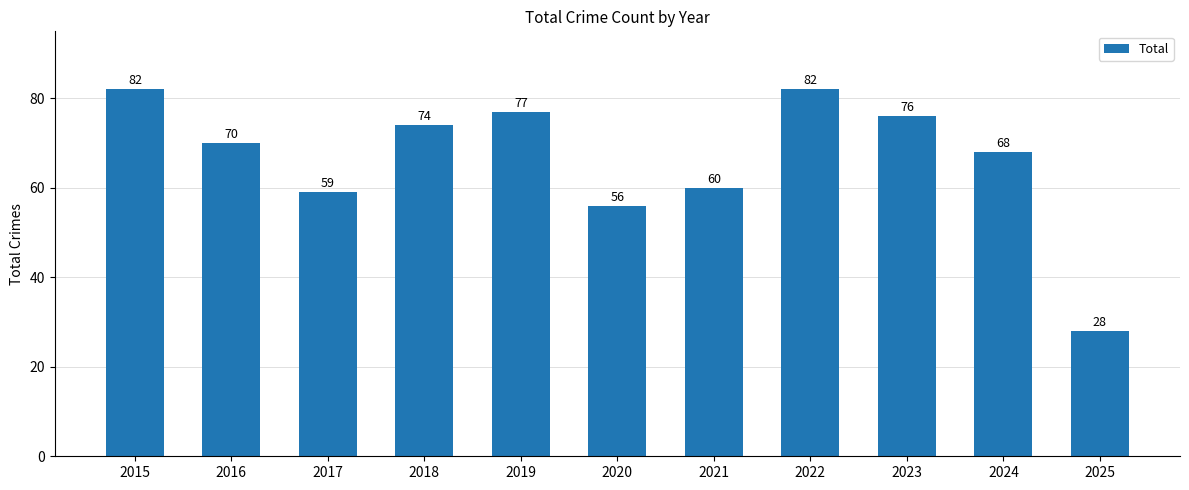

What is the approximate value at 2021?

60